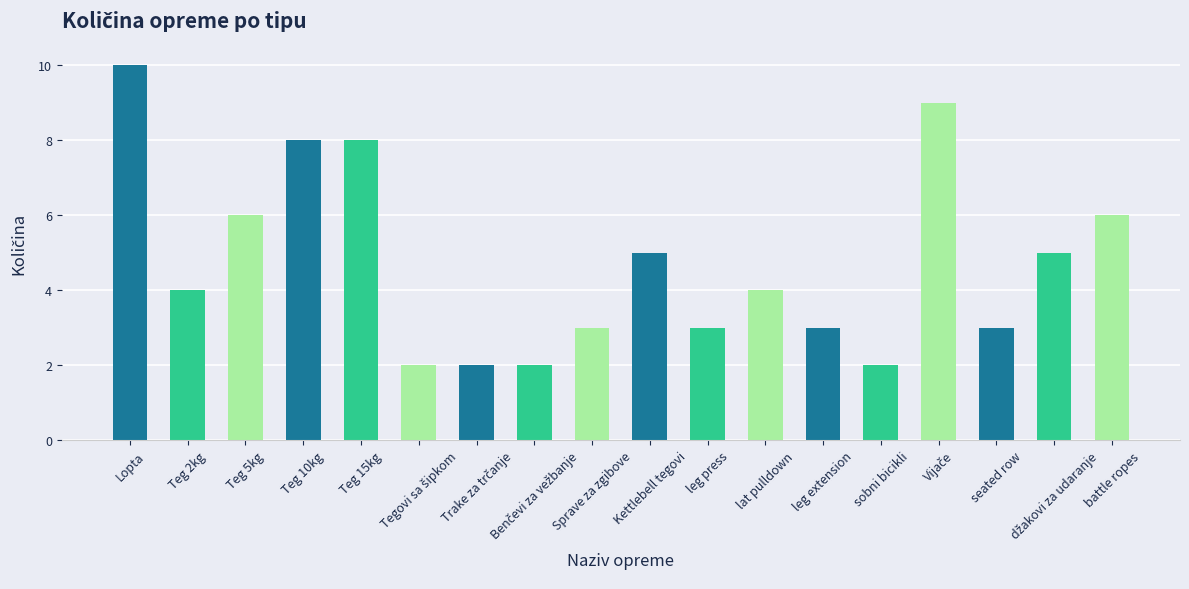

Is it true that the value at leg press is 3?

True